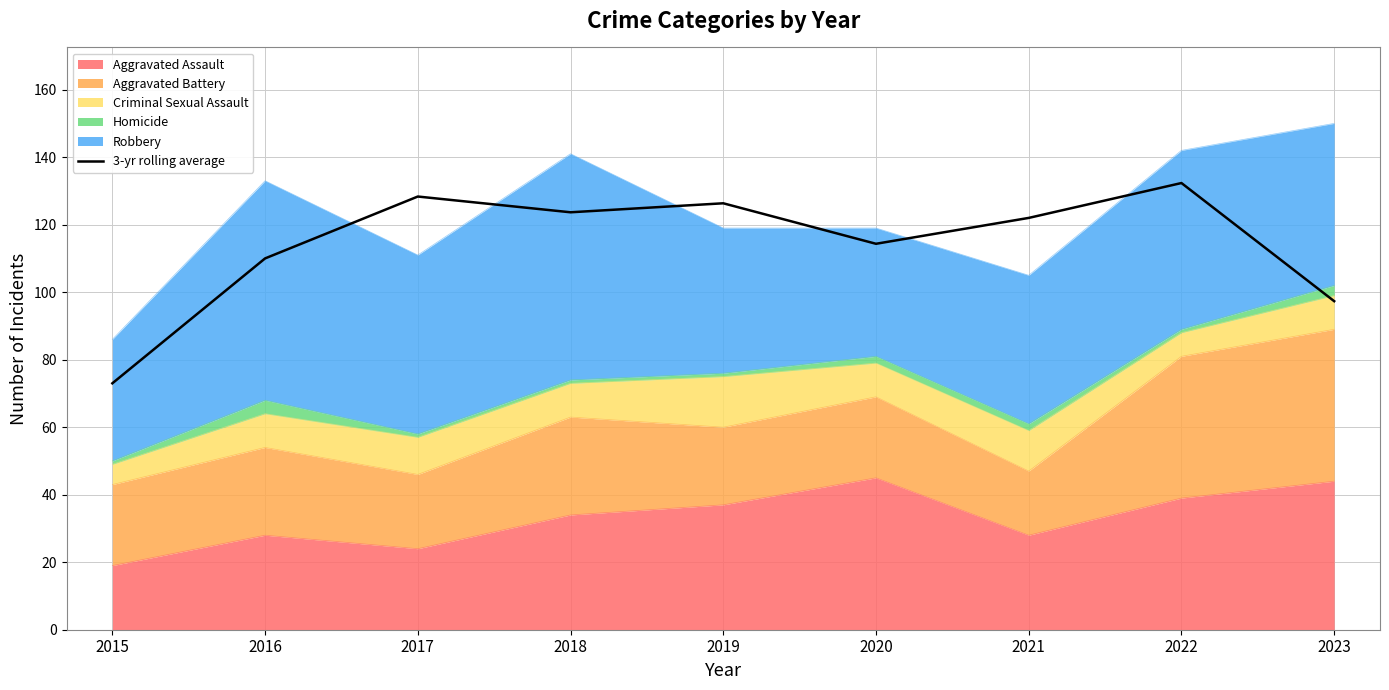

Between 2017 and 2022, which is larger?

2022